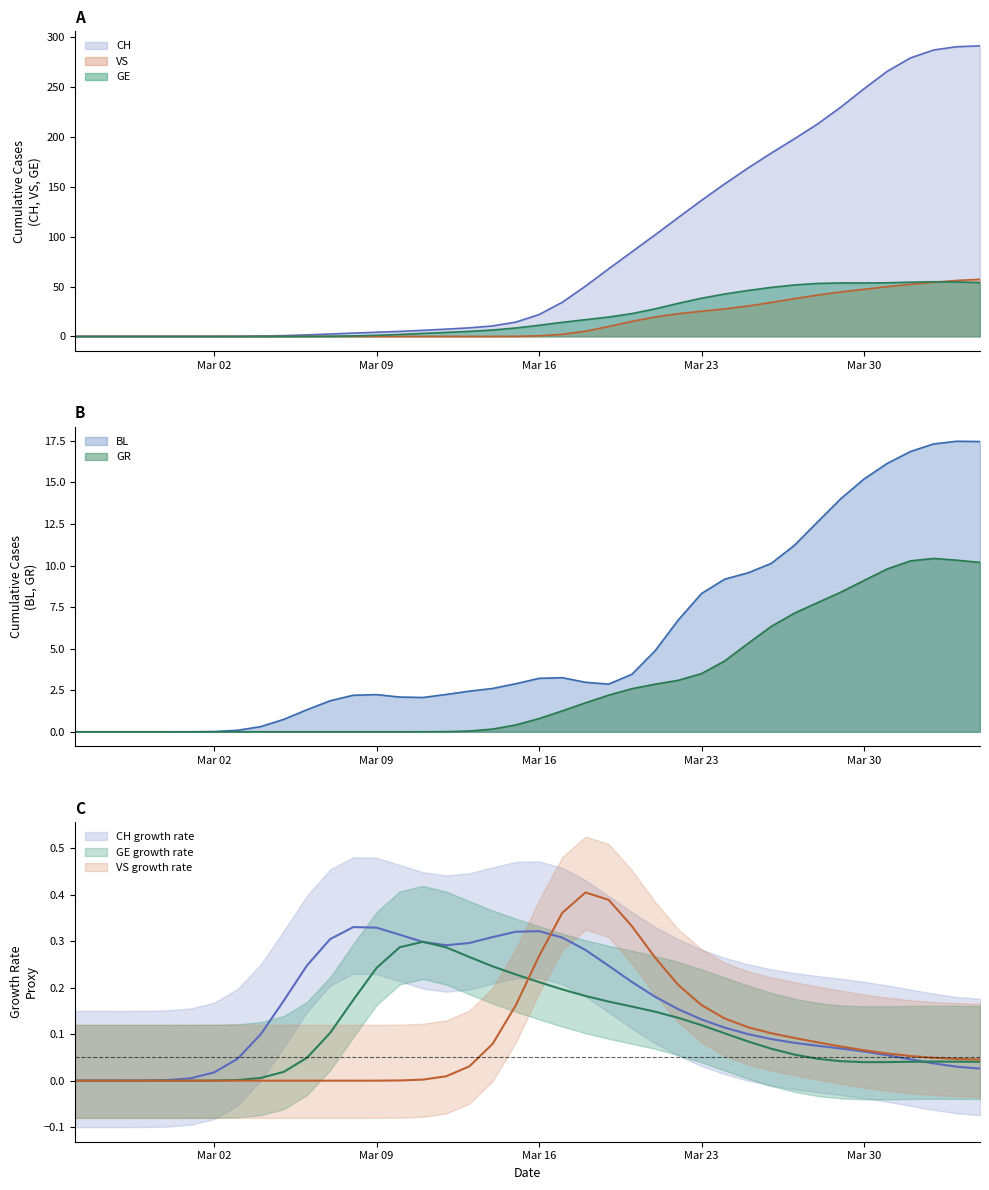

What is the maximum value for GE?

54.8